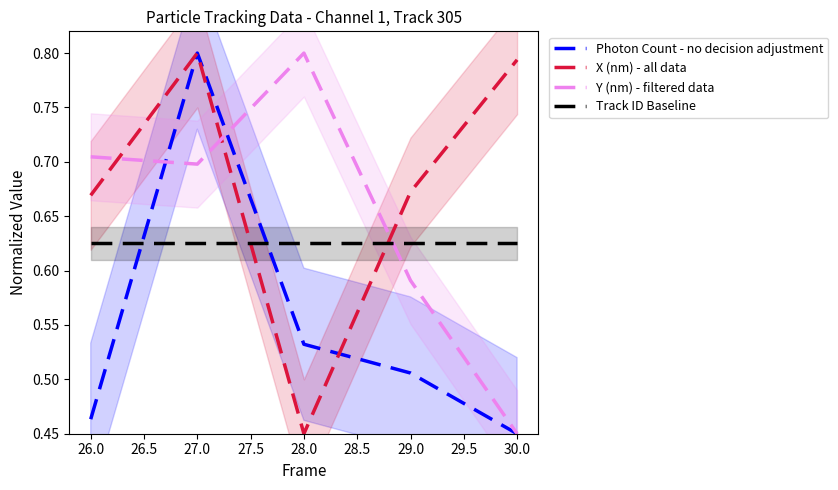

True or false: Y (nm) - filtered data and X (nm) - all data cross at least once.

True